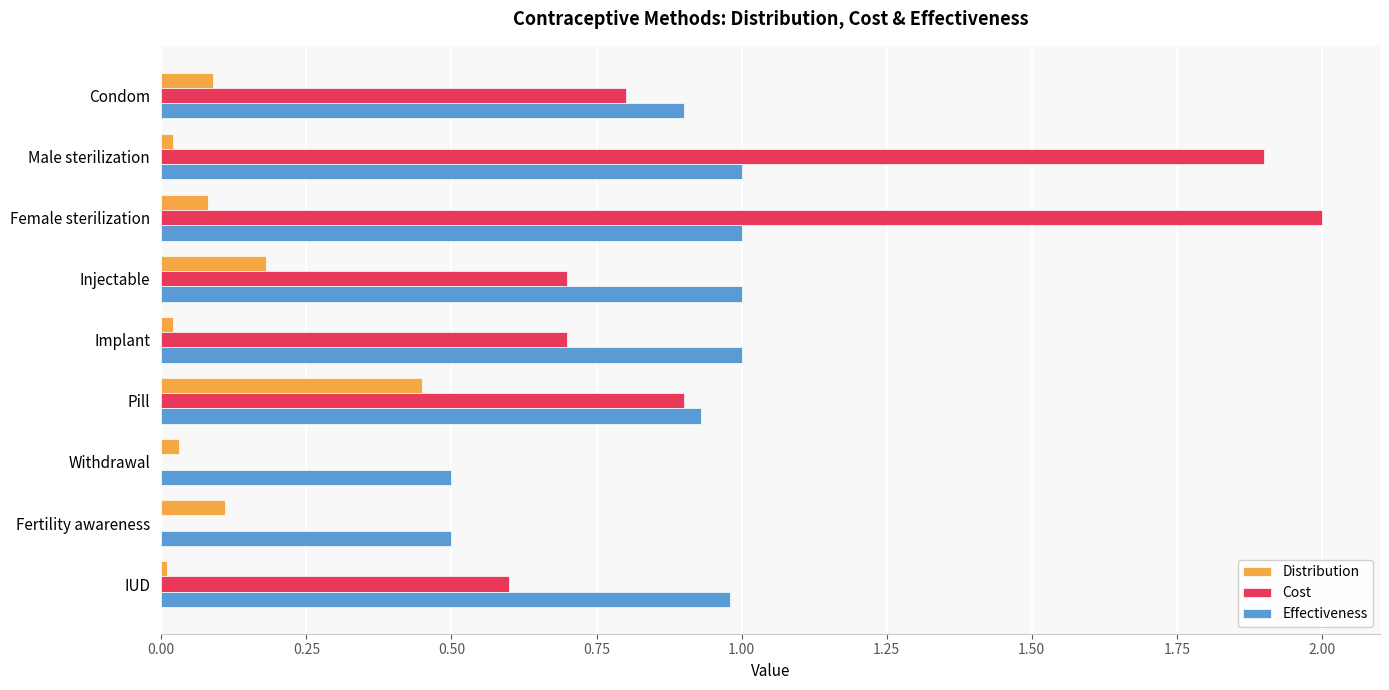

Is the value of Effectiveness at Implant greater than the value of Distribution at IUD?

Yes